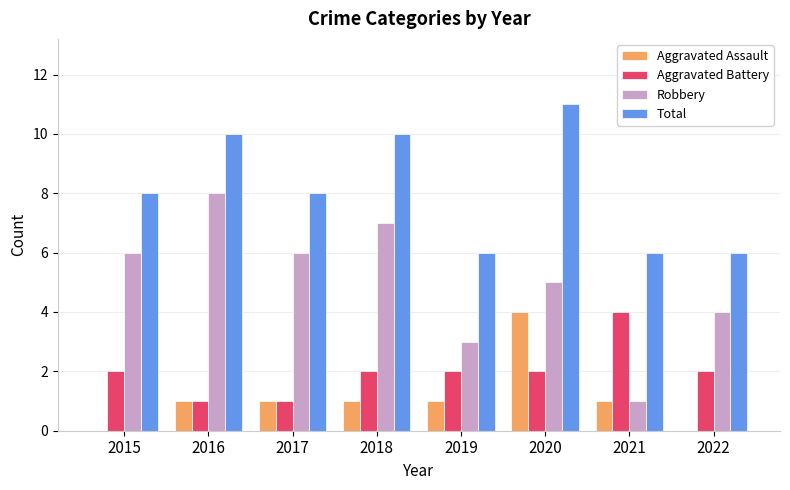

Count the Aggravated Assault values in the range 1 to 2.

5